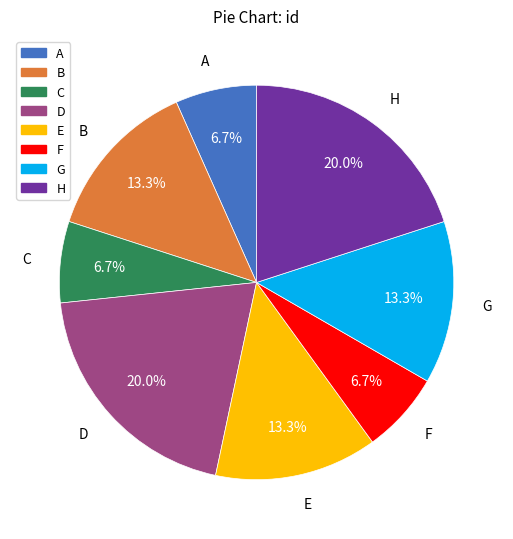

True or false: D accounts for 20% of the total.

True